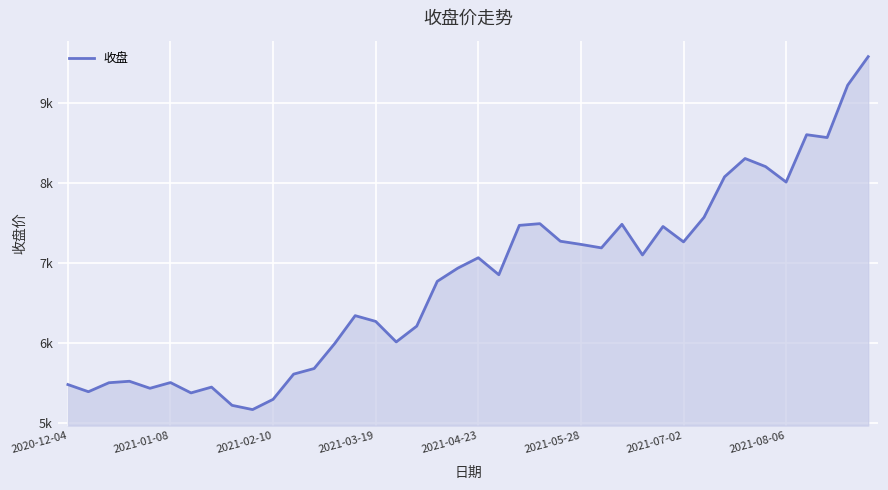

Does the chart have visible grid lines?

Yes